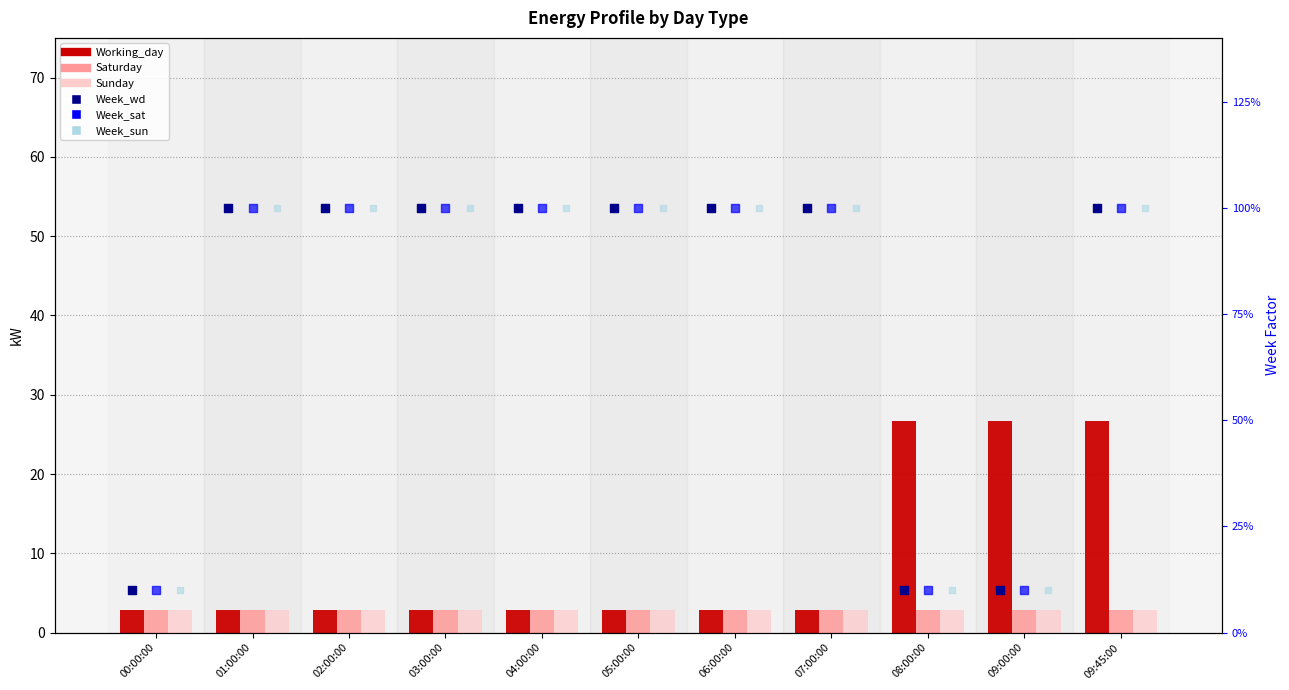

Which series reaches the maximum Y coordinate?

Working_day